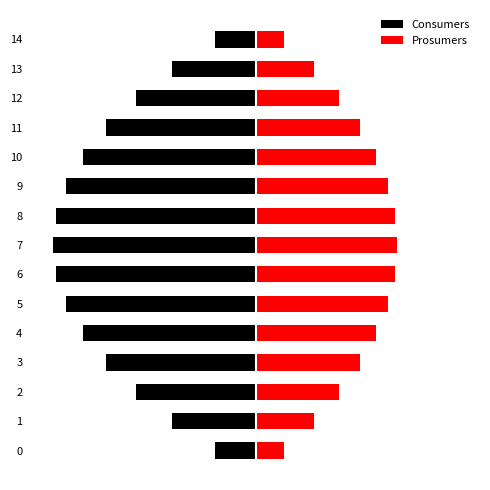

At how many categories does at least one series exceed 172?

13